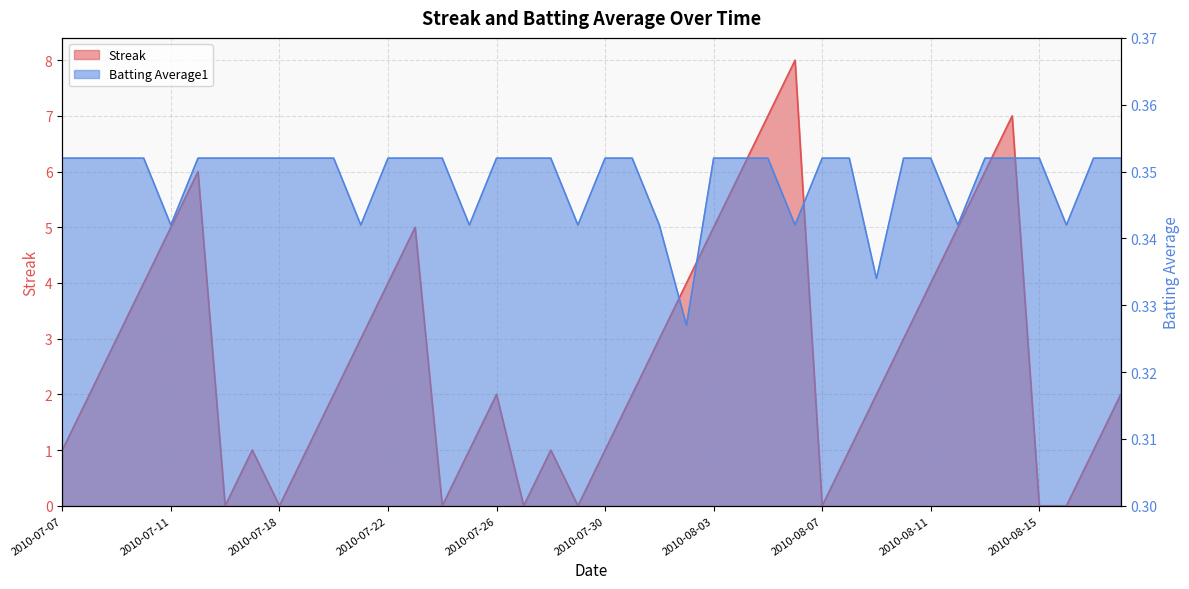

In Streak, how many points are lower than both neighbors (excluding endpoints)?

6